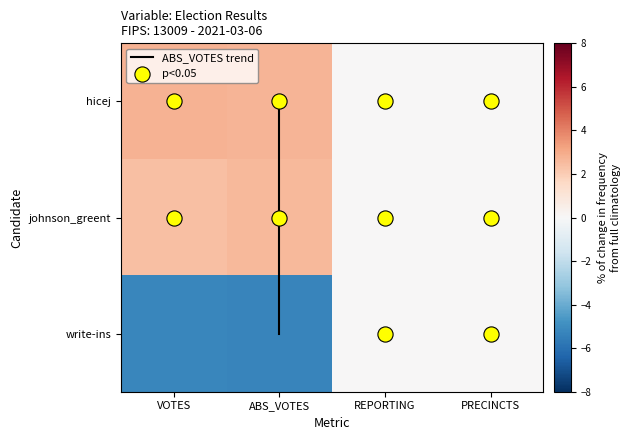

At which label is hicej closest to 1?

REPORTING